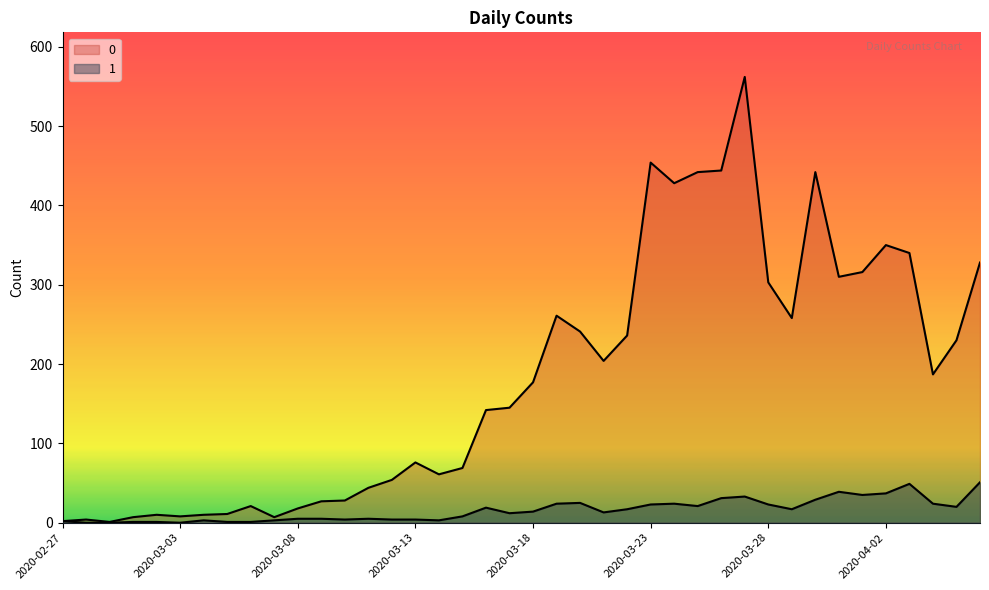

Rank the categories by 1 value from highest to lowest.

2020-04-06, 2020-04-03, 2020-03-31, 2020-04-02, 2020-04-01, 2020-03-27, 2020-03-26, 2020-03-30, 2020-03-20, 2020-03-19, 2020-03-24, 2020-04-04, 2020-03-23, 2020-03-28, 2020-03-25, 2020-04-05, 2020-03-16, 2020-03-22, 2020-03-29, 2020-03-18, 2020-03-21, 2020-03-17, 2020-03-15, 2020-03-08, 2020-03-09, 2020-03-11, 2020-03-10, 2020-03-12, 2020-03-13, 2020-03-04, 2020-03-07, 2020-03-14, 2020-02-27, 2020-03-01, 2020-03-02, 2020-03-05, 2020-03-06, 2020-02-28, 2020-02-29, 2020-03-03